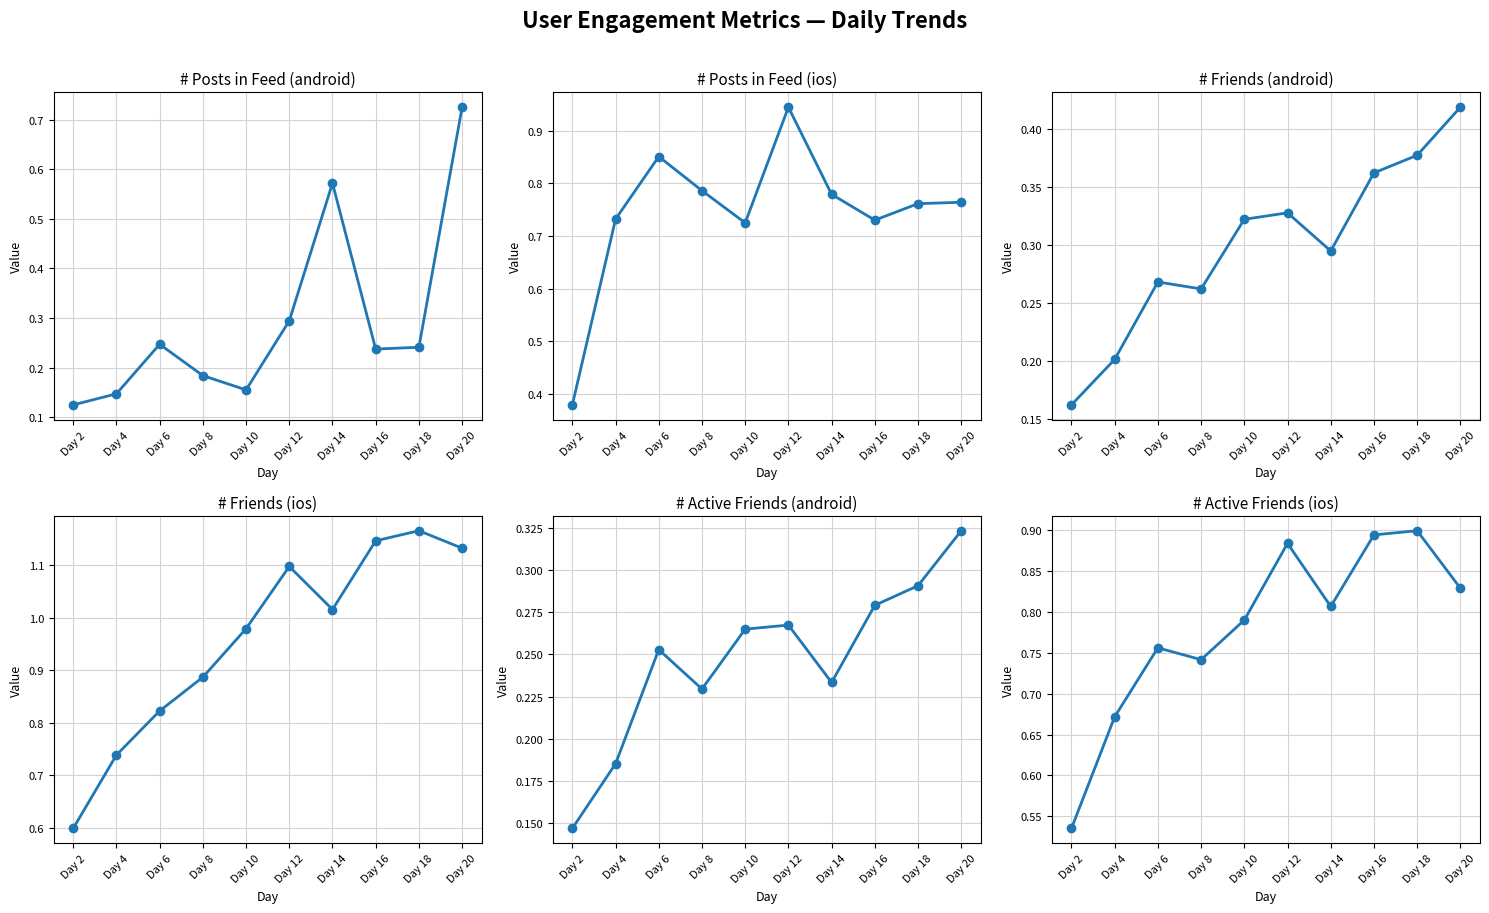

At which category does # Friends (ios) reach its first local valley?

Day 14